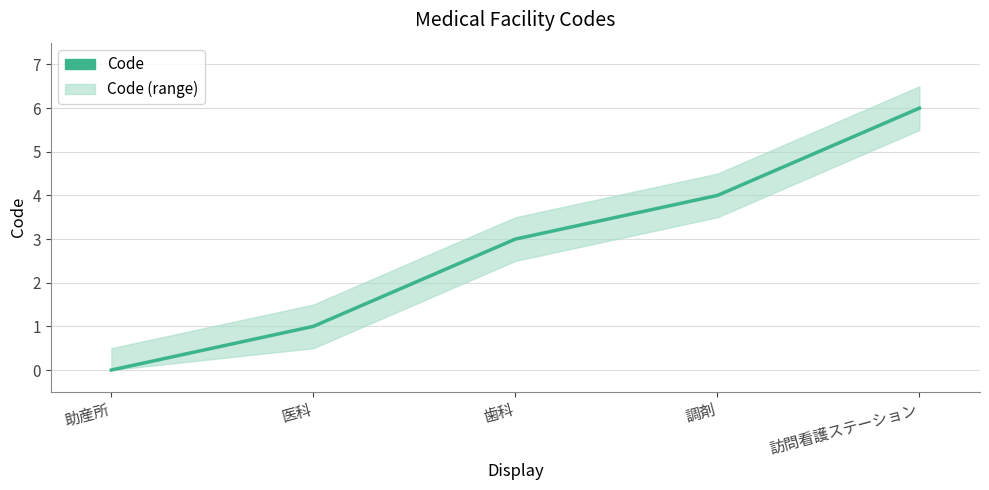

What is the average value?

3